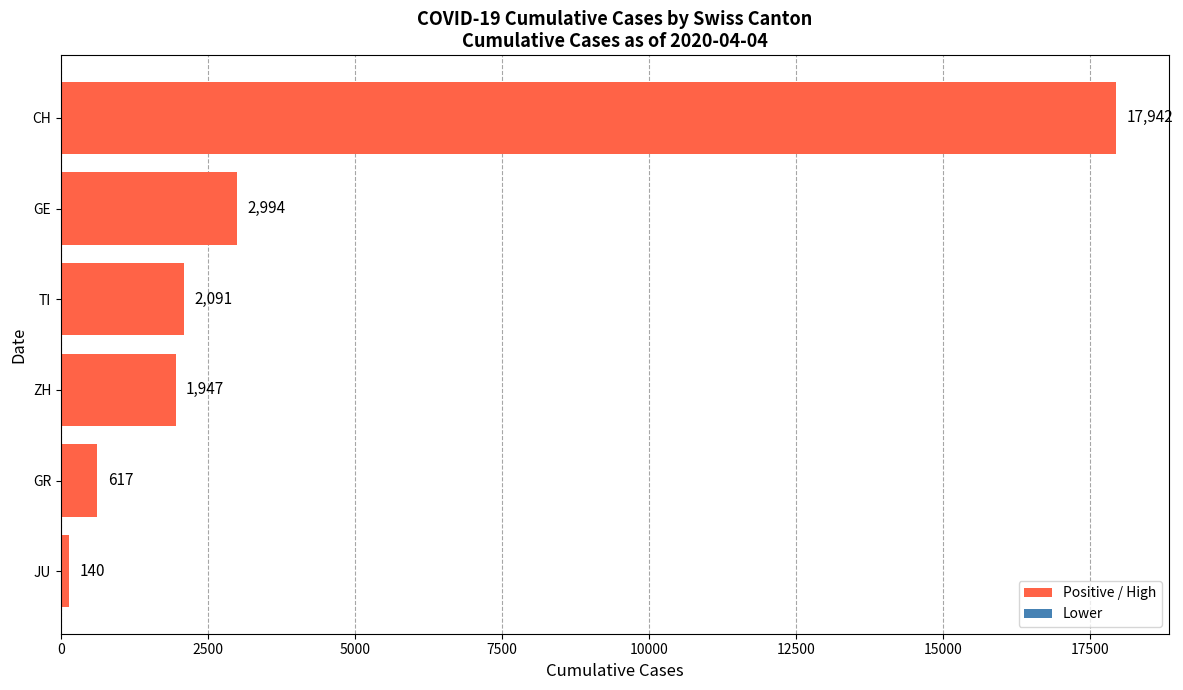

How many distinct data groups are displayed?

1